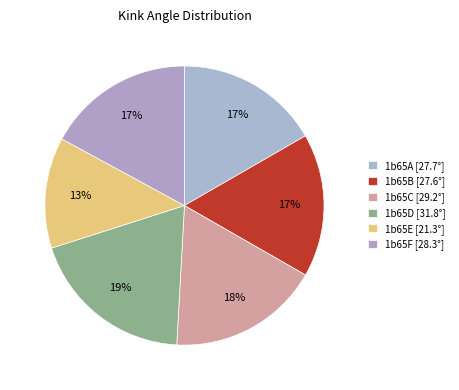

How many slices are in this pie chart?

6